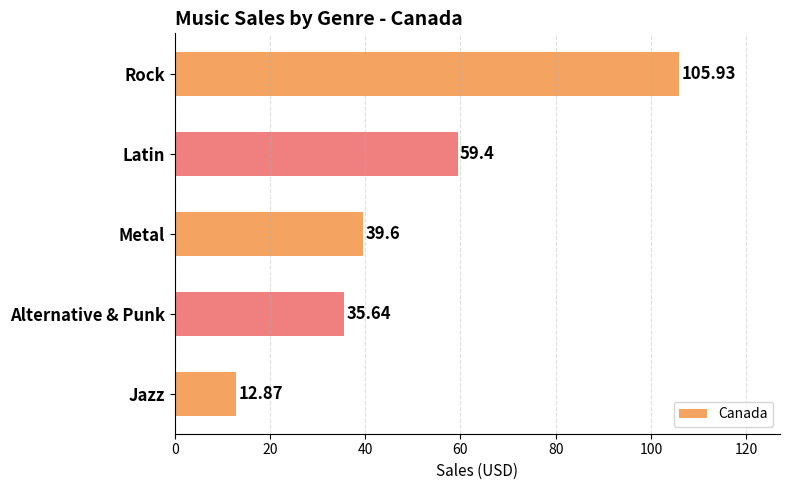

What is the average value?

50.7